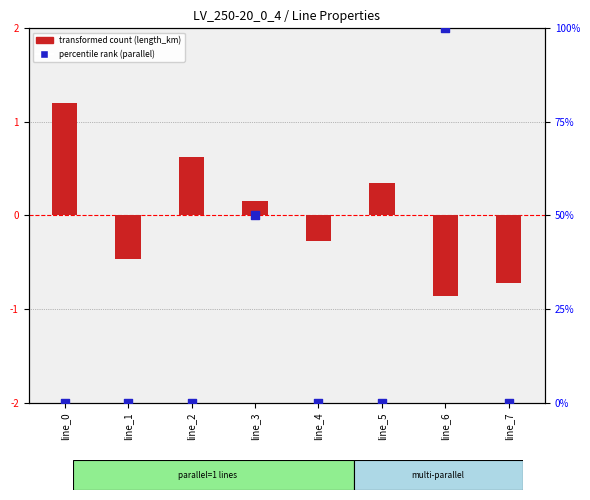

Which series reaches the maximum Y coordinate?

percentile rank (parallel)